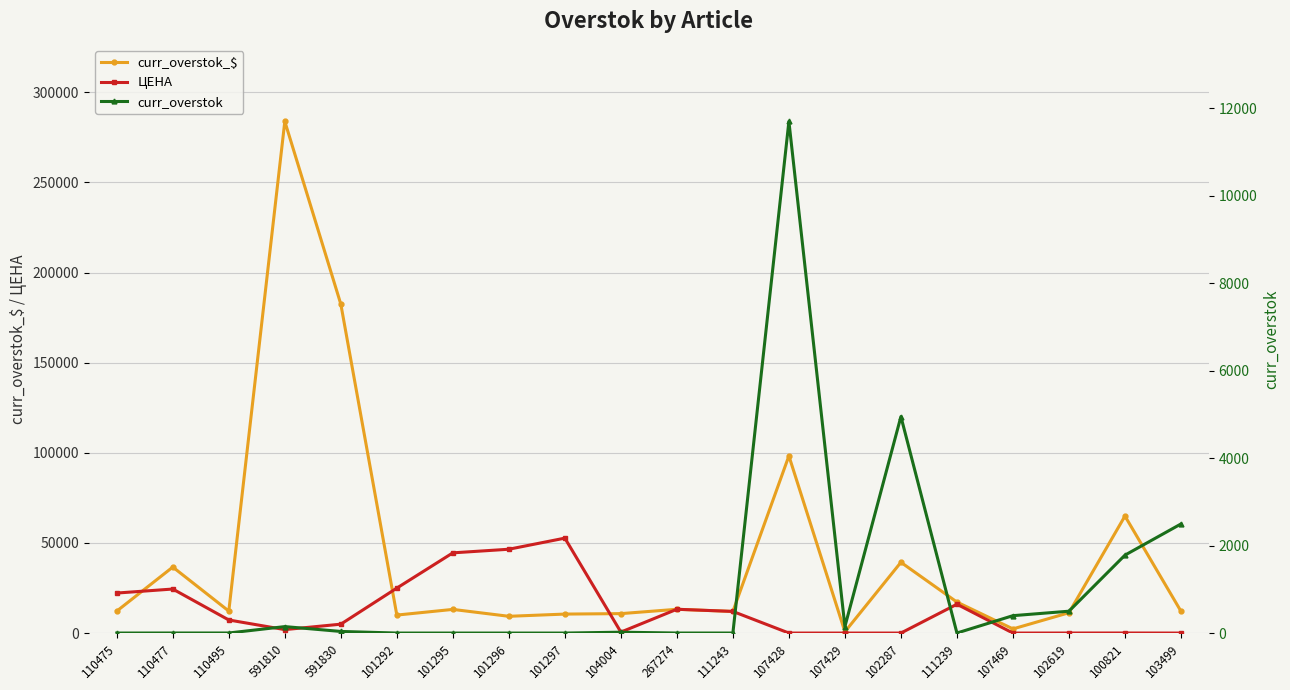

Reading right to left, list all the values displayed in this chart.

curr_overstok_$: 12100.8	64918.3	11270.0	2304.4	17200.0	39253.5	715.2	98280.0	12000.0	13194.4	10782.8	10533.1	9301.4	13127.3	9979.3	182470.7	283843.3	12196.0	36615.6	12186.6
ЦЕНА: 4.8	36.4	22.5	5.8	16000.0	7.9	4.8	8.4	12000.0	13207.6	539.1	52665.7	46506.8	44499.3	24948.2	4931.6	1917.9	7259.5	24426.7	22197.8
curr_overstok: 2495.0	1782.0	500.0	398.0	1.1	4950.0	149.0	11700.0	1.0	1.0	20.0	0.2	0.2	0.3	0.4	37.0	148.0	1.7	1.5	0.5